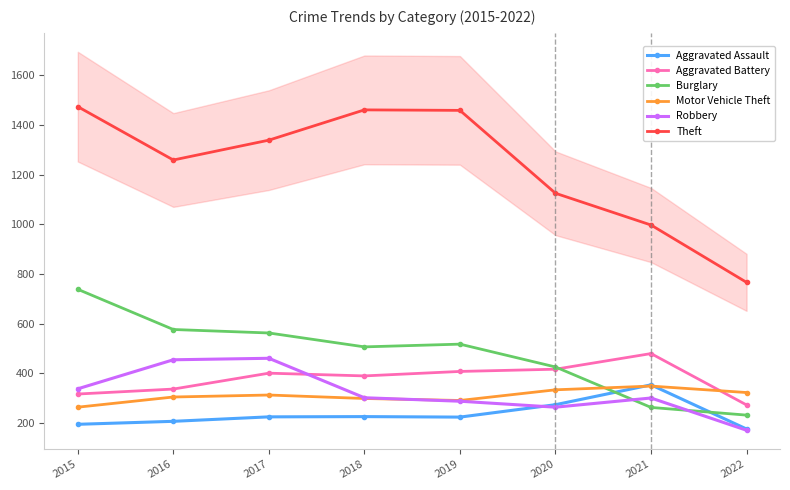

What are all the series names shown in the legend?

Aggravated Assault, Aggravated Battery, Burglary, Motor Vehicle Theft, Robbery, Theft